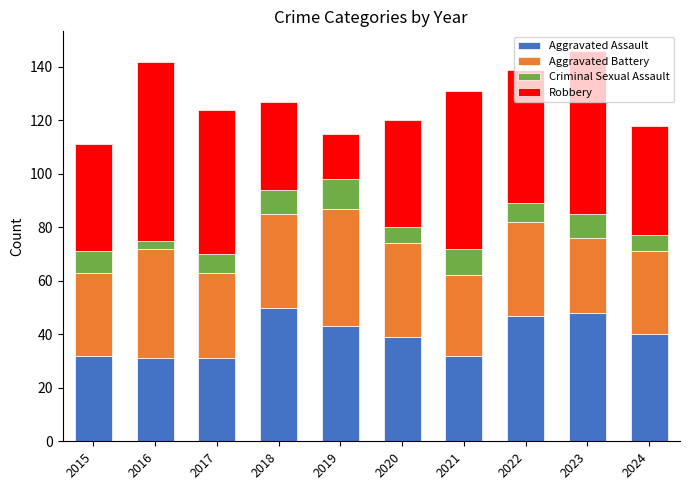

What is the minimum value for Aggravated Assault?

31